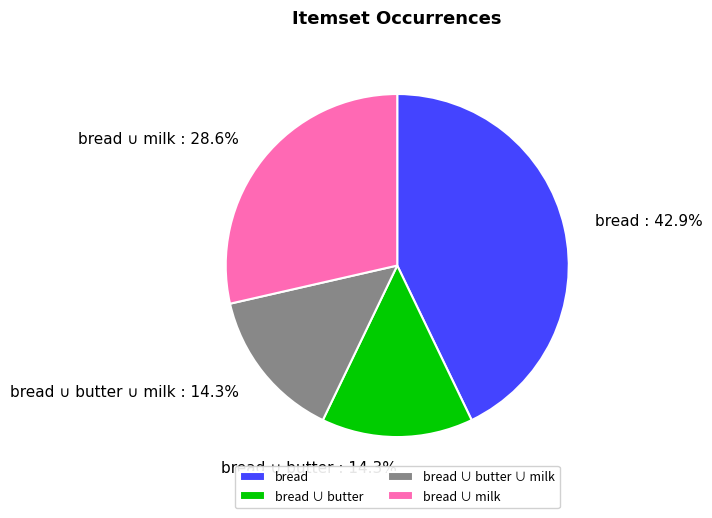

Do bread and bread ∪ butter together represent more than half of the pie?

Yes